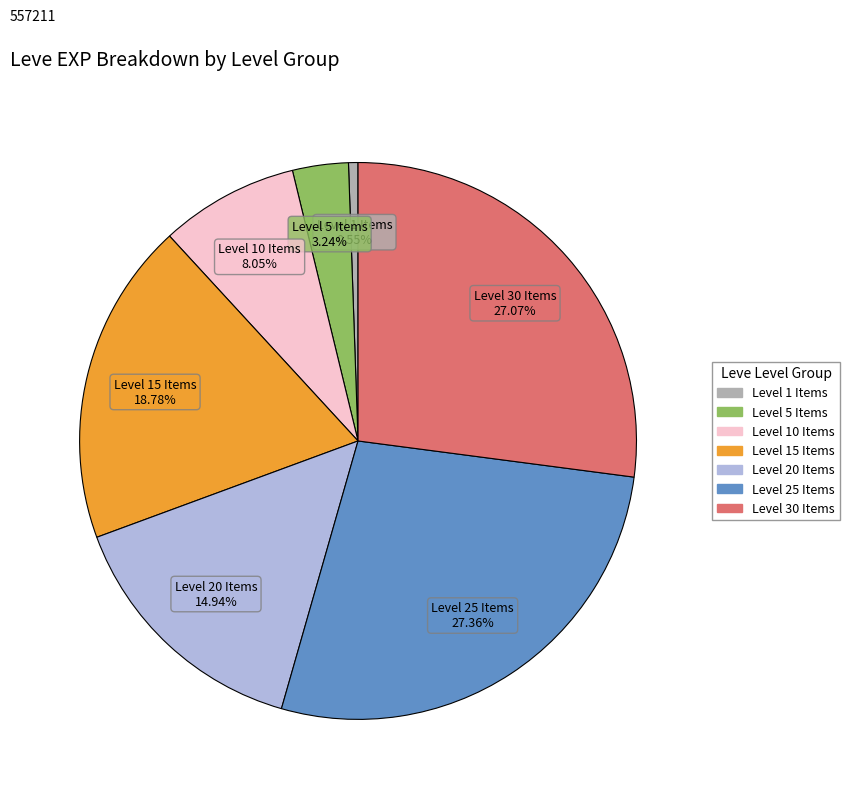

Is there a majority slice in this chart?

No